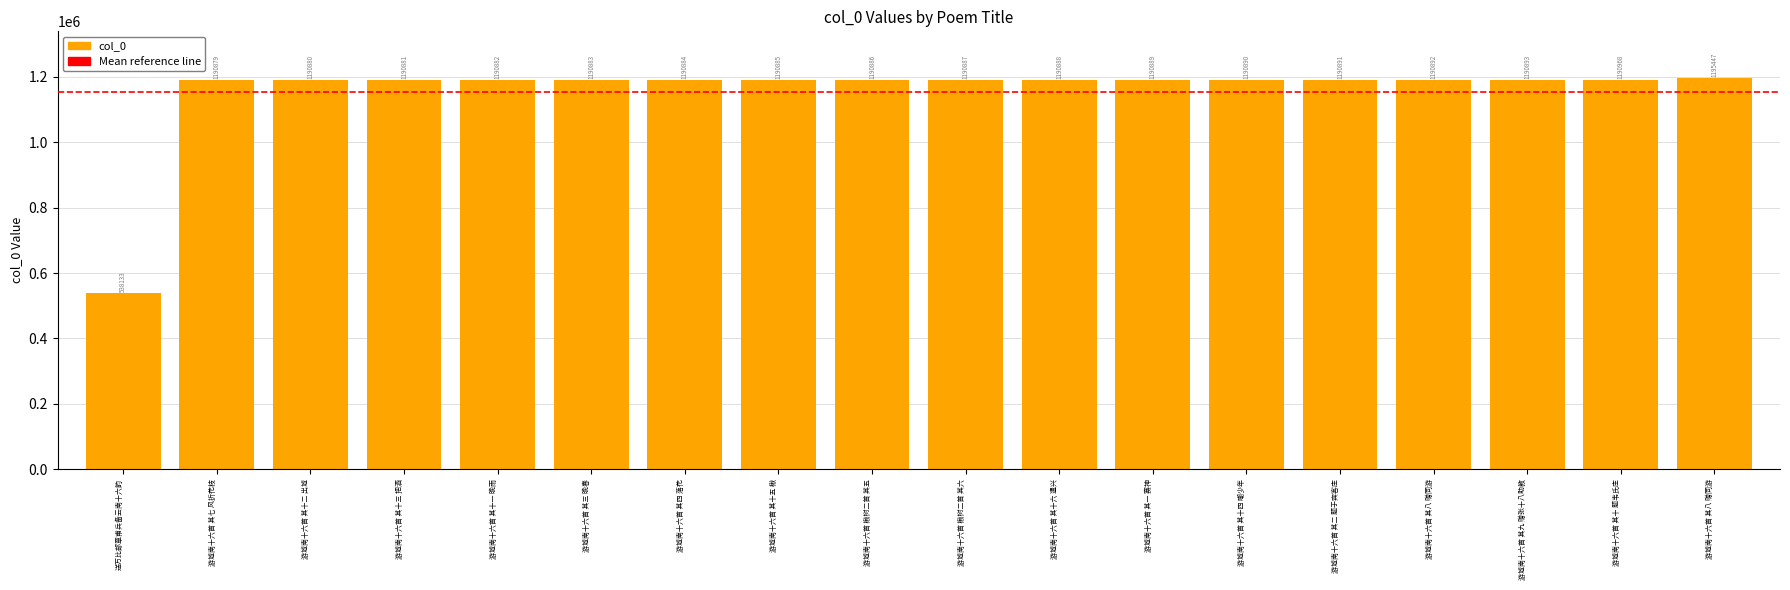

What is the maximum value shown in the chart?

1195447